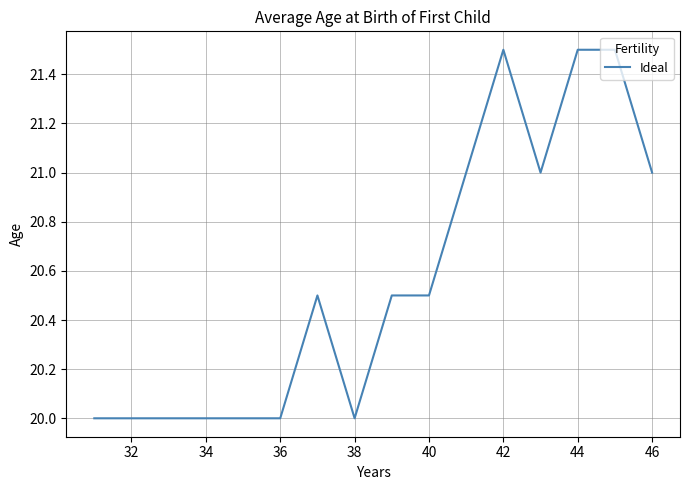

What is the smallest value displayed?

20.0